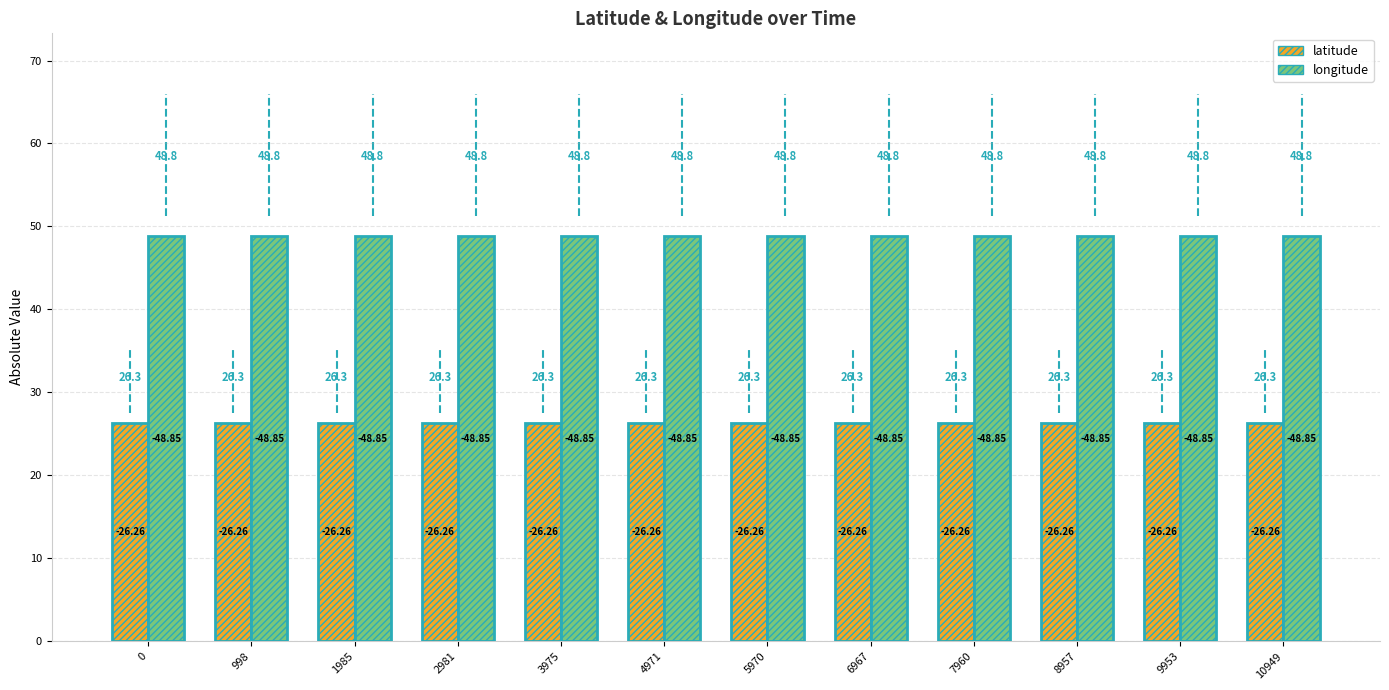

What is the sum of all latitude values?

315.1